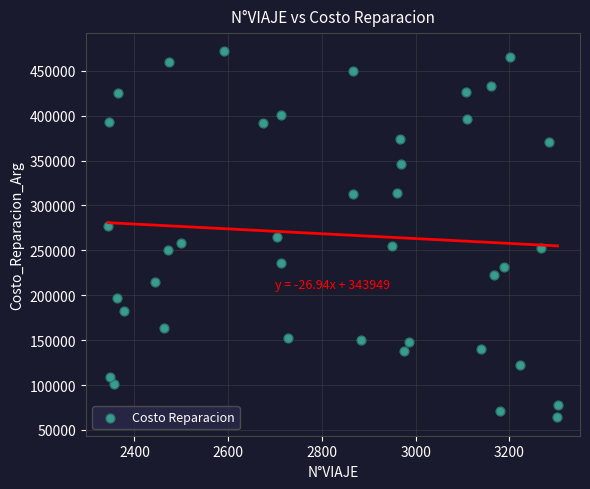

What is the range of X values (max minus min)?

959